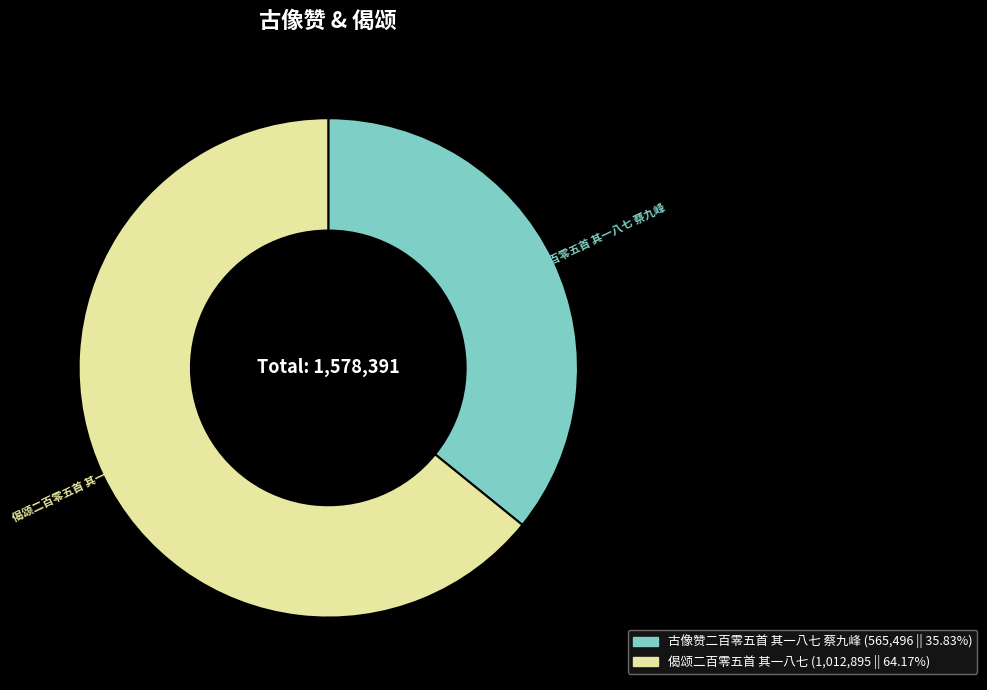

Between 古像赞二百零五首 其一八七 蔡九峰 and 偈颂二百零五首 其一八七, which is larger?

偈颂二百零五首 其一八七